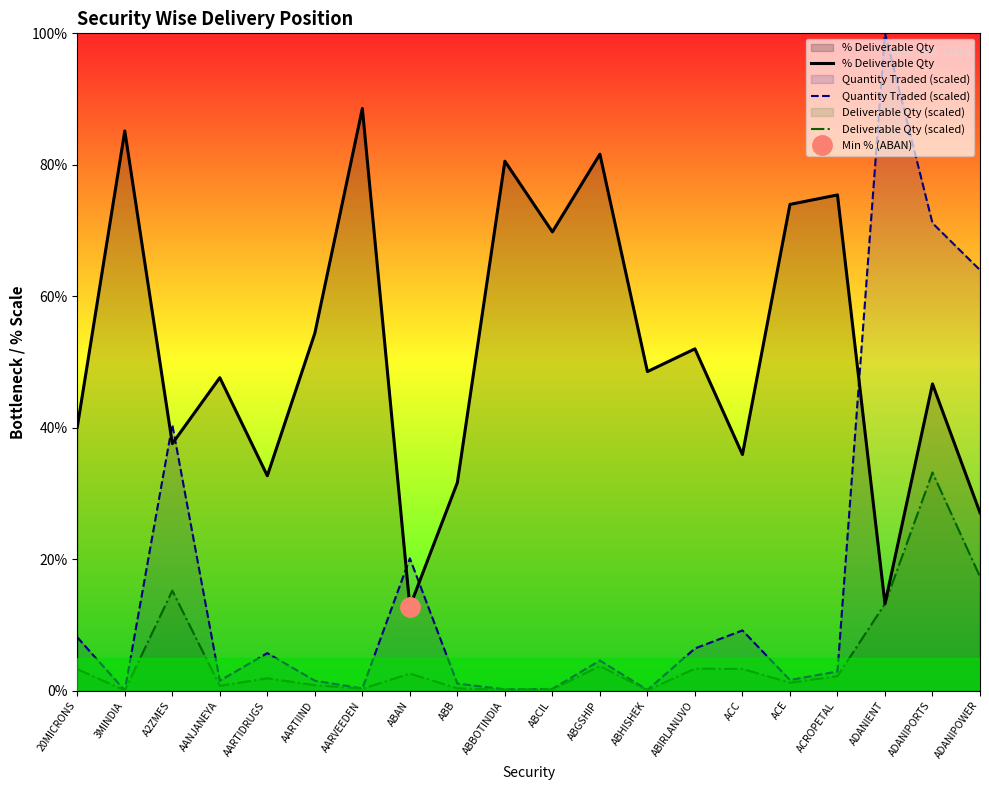

True or false: Quantity Traded (scaled) has a value of 1.5 at AANJANEYA.

True